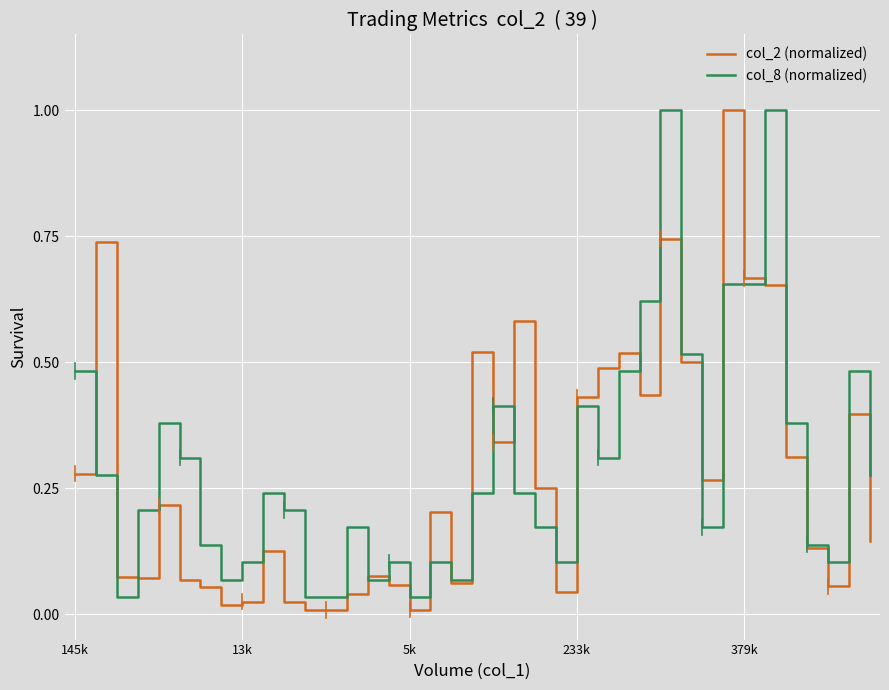

Rank the series by their average value, from lowest to highest.

col_2 (normalized), col_8 (normalized)